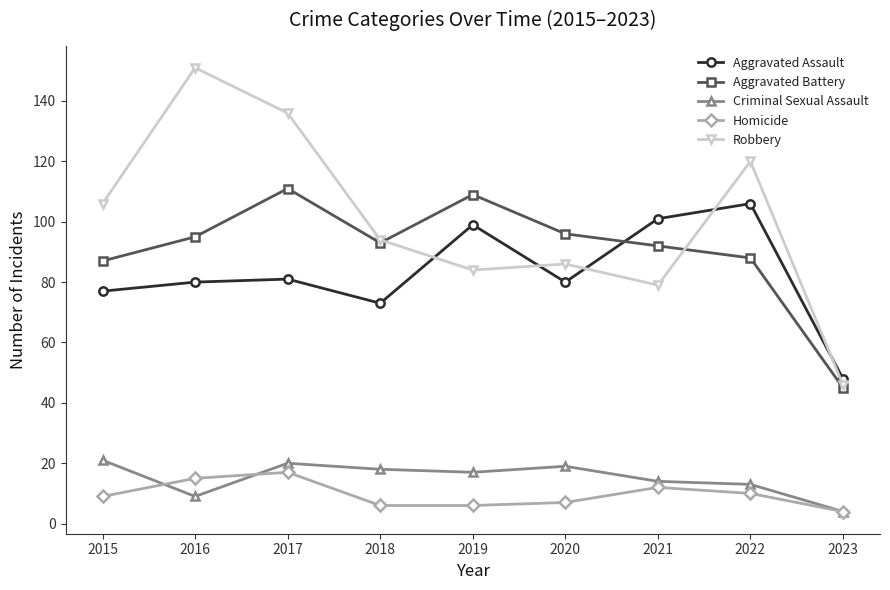

Read the Criminal Sexual Assault value at 2022.

13